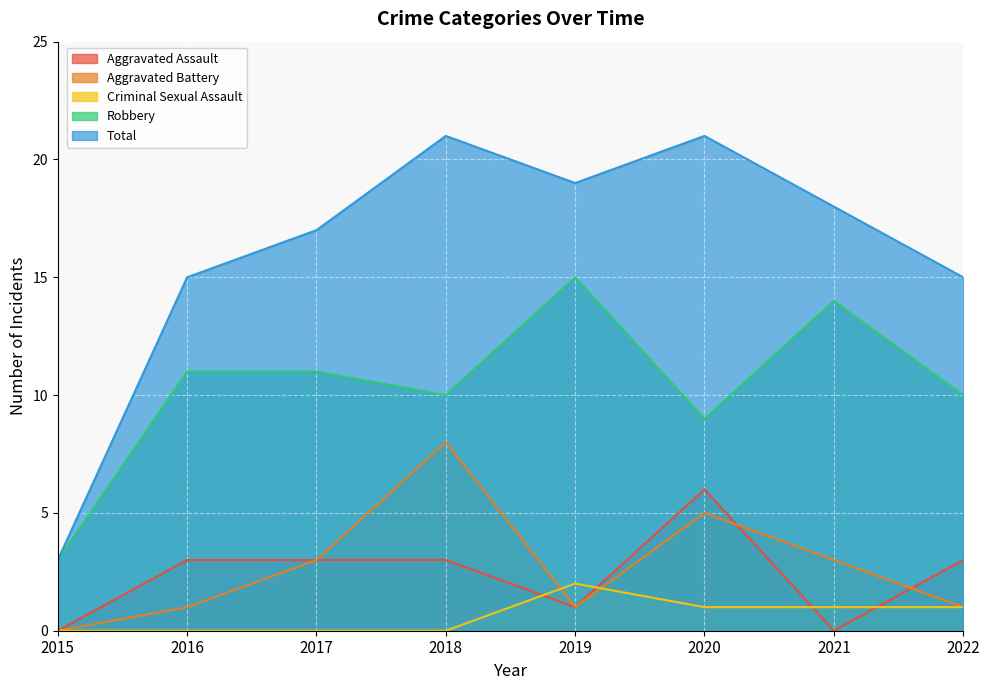

What is the sum of all Robbery values?

83